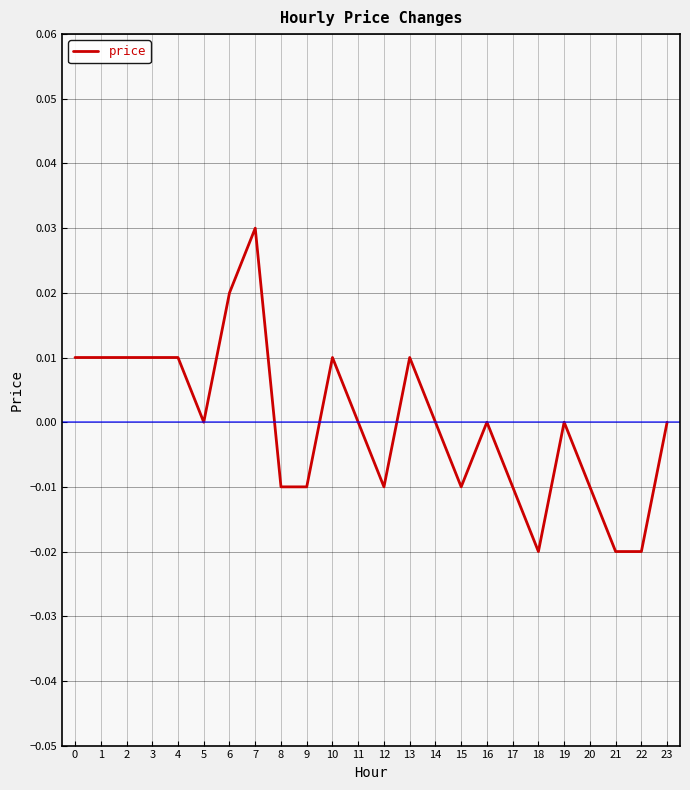

How many categories are shown in the chart?

24